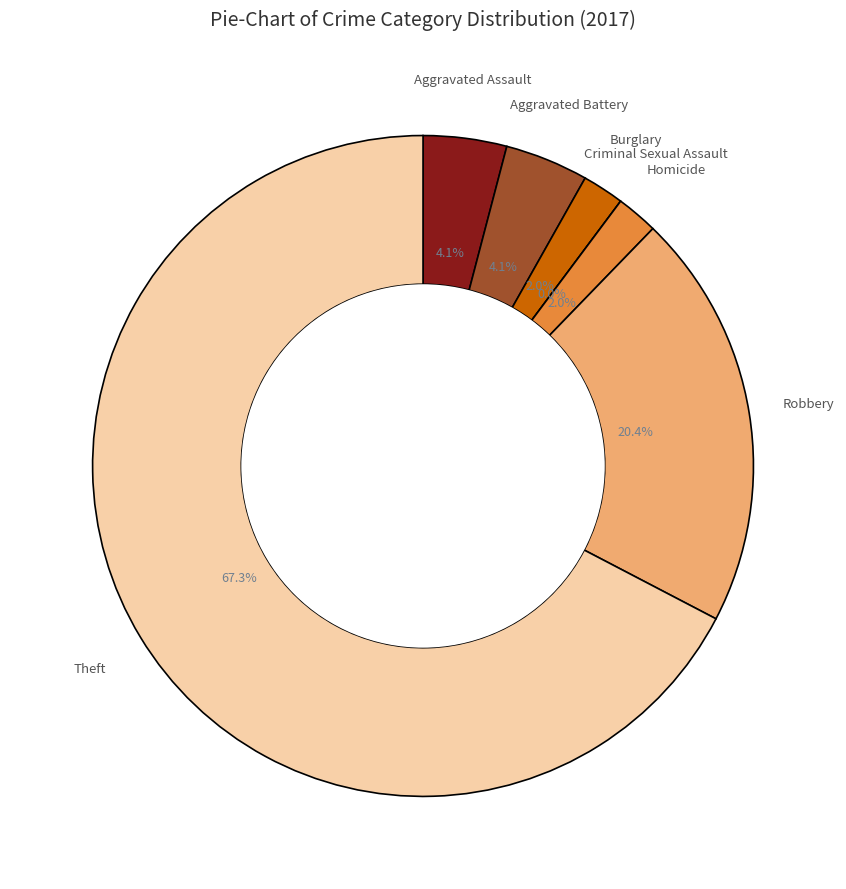

What is the majority slice?

Theft